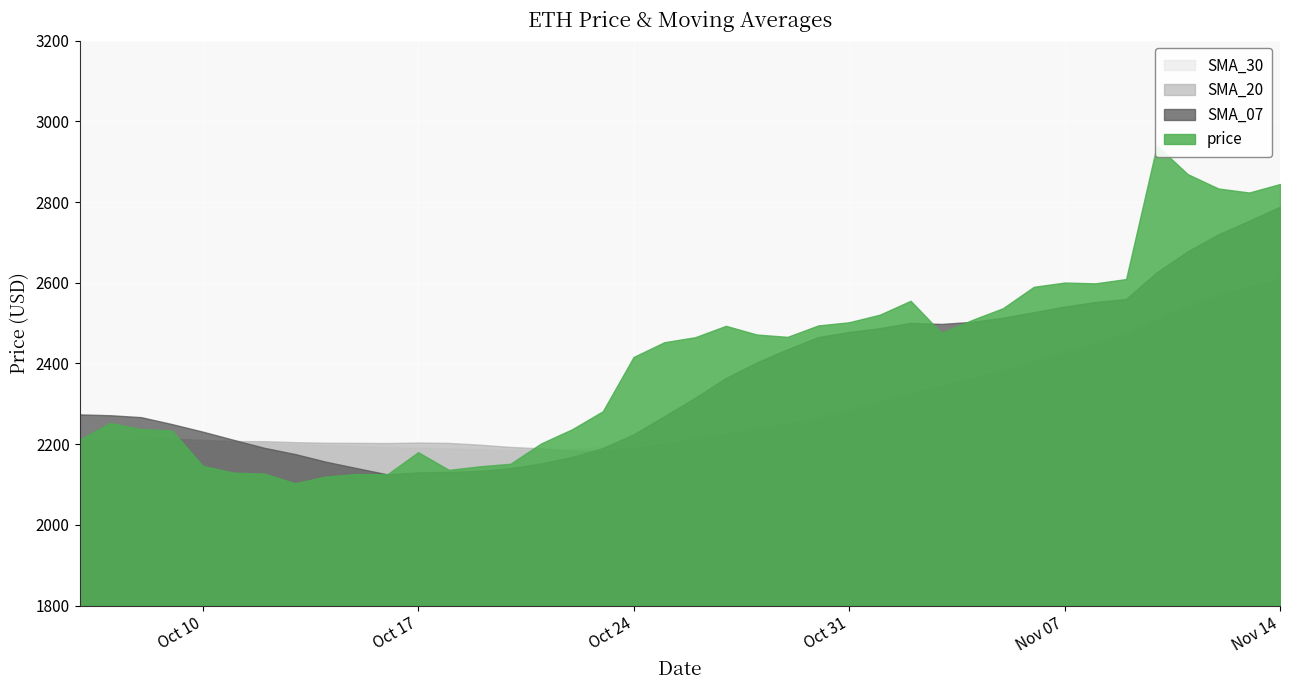

Reading left to right, extract all data points from this chart.

price: 0=2211.1	1=2252.5	2=2237.4	3=2233.6	4=2146.3	5=2129.3	6=2126.8	7=2103.1	8=2119.6	9=2126.1	10=2125.2	11=2180.1	12=2136.3	13=2145.1	14=2151.4	15=2201.9	16=2236.8	17=2281.5	18=2416.0	19=2452.6	20=2465.0	21=2493.2	22=2471.7	23=2465.8	24=2494.2	25=2502.0	26=2520.9	27=2555.3	28=2475.8	29=2507.8	30=2536.9	31=2589.8	32=2600.4	33=2598.5	34=2609.1	35=2940.3	36=2869.1	37=2833.4	38=2823.5	39=2844.6
SMA_07: 0=2273.8	1=2271.7	2=2266.9	3=2249.8	4=2231.0	5=2210.8	6=2191.0	7=2175.6	8=2156.6	9=2140.7	10=2125.2	11=2130.0	12=2131.0	13=2133.6	14=2140.5	15=2152.3	16=2168.1	17=2190.4	18=2224.1	19=2269.3	20=2315.0	21=2363.9	22=2402.4	23=2435.1	24=2465.5	25=2477.8	26=2487.5	27=2500.4	28=2497.9	29=2503.1	30=2513.2	31=2526.9	32=2541.0	33=2552.1	34=2559.8	35=2626.1	36=2677.7	37=2720.1	38=2753.5	39=2788.4
SMA_20: 0=2208.2	1=2210.3	2=2212.4	3=2213.7	4=2210.5	5=2207.7	6=2207.3	7=2205.0	8=2203.5	9=2203.3	10=2202.7	11=2204.1	12=2203.1	13=2198.9	14=2193.1	15=2189.7	16=2183.8	17=2184.0	18=2191.3	19=2200.6	20=2213.3	21=2225.4	22=2237.1	23=2248.7	24=2266.1	25=2284.7	26=2304.4	27=2327.0	28=2344.8	29=2363.9	30=2384.5	31=2405.0	32=2428.2	33=2450.9	34=2473.8	35=2510.7	36=2542.3	37=2569.9	38=2590.3	39=2609.9
SMA_30: 0=2206.1	1=2206.9	2=2206.4	3=2206.4	4=2203.5	5=2201.0	6=2201.7	7=2199.8	8=2197.8	9=2195.4	10=2192.2	11=2191.1	12=2189.2	13=2187.1	14=2185.1	15=2185.7	16=2189.1	17=2193.5	18=2202.4	19=2213.1	20=2224.0	21=2235.4	22=2245.9	23=2253.8	24=2261.4	25=2269.1	26=2274.6	27=2283.9	28=2290.7	29=2298.8	30=2309.7	31=2320.9	32=2333.0	33=2345.2	34=2360.6	35=2387.6	36=2412.4	37=2436.7	38=2460.2	39=2484.1